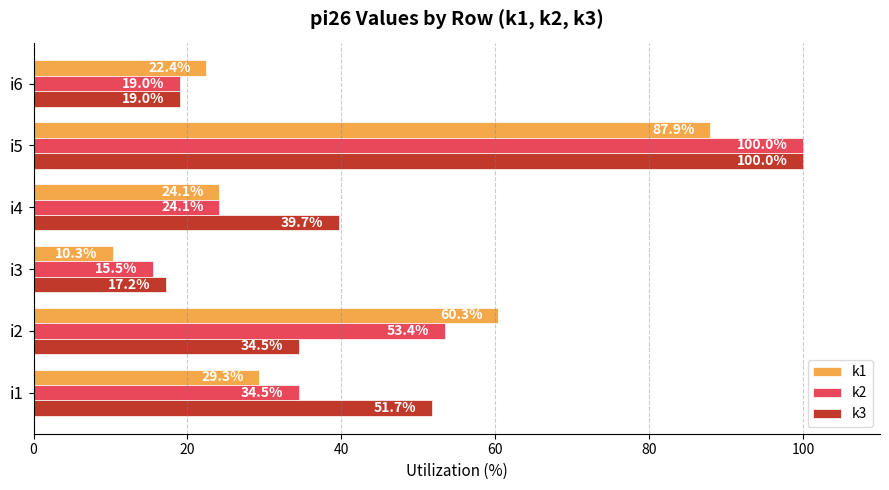

What is the difference between the highest and lowest values at i6?

3.4